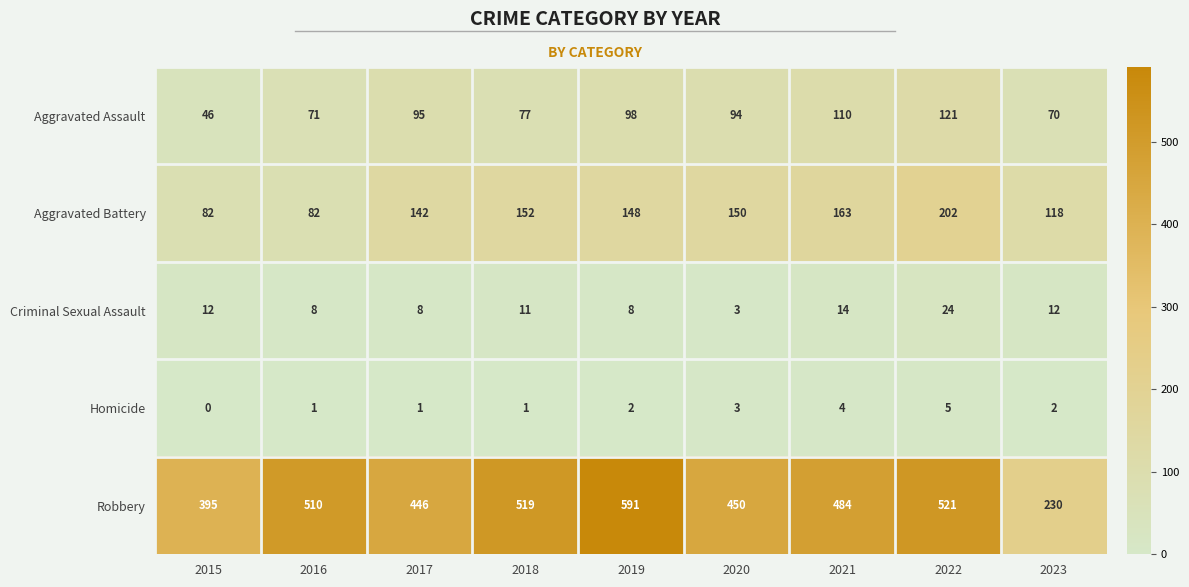

At which category is the sum across all series the highest?

2022